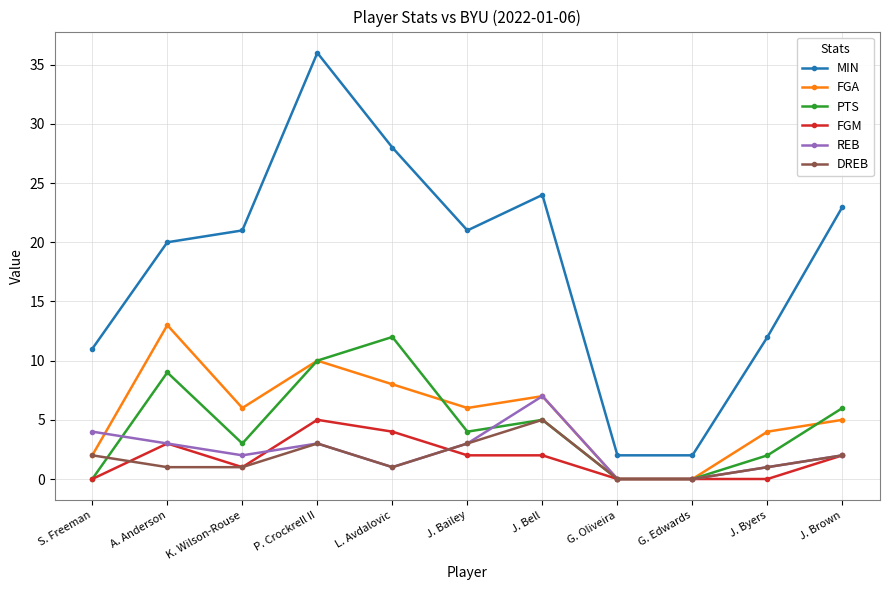

Where is the first local maximum for MIN?

P. Crockrell II